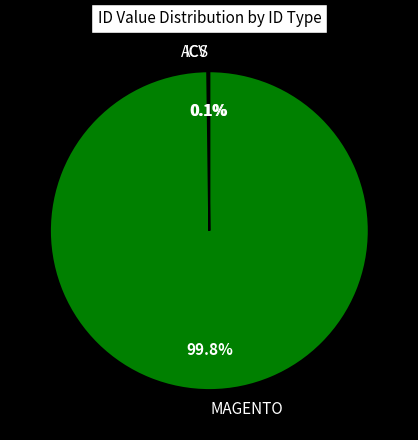

Which slice is the largest?

MAGENTO